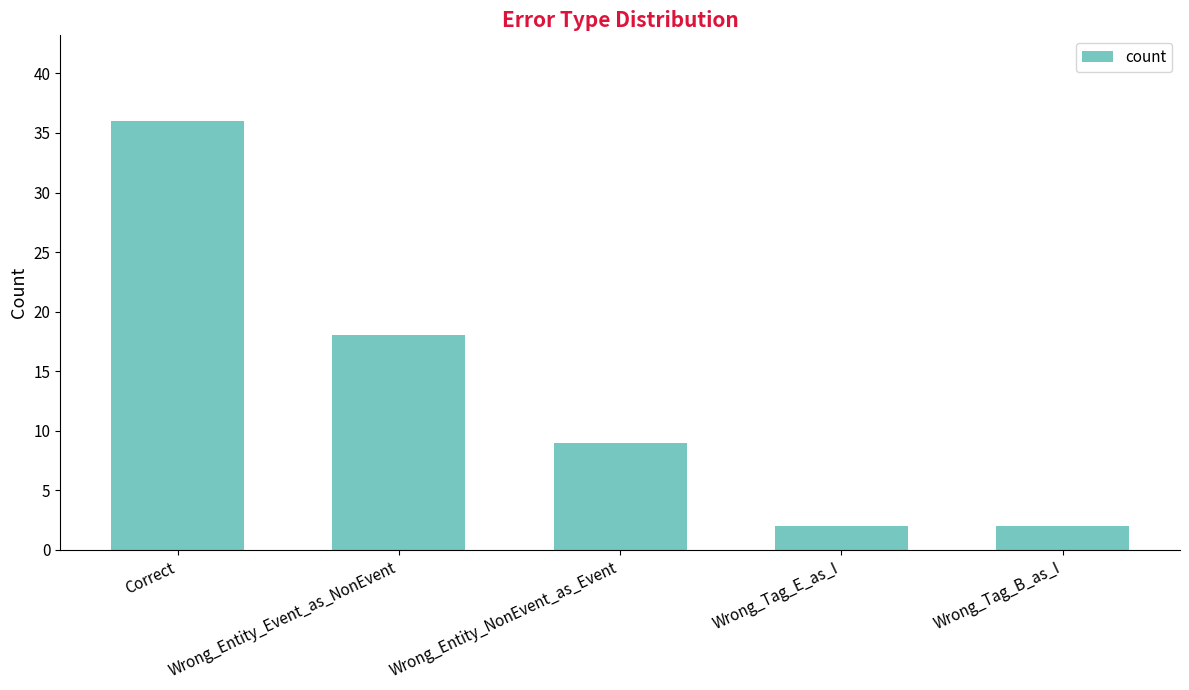

The value at Wrong_Entity_NonEvent_as_Event is 9. True or false?

True